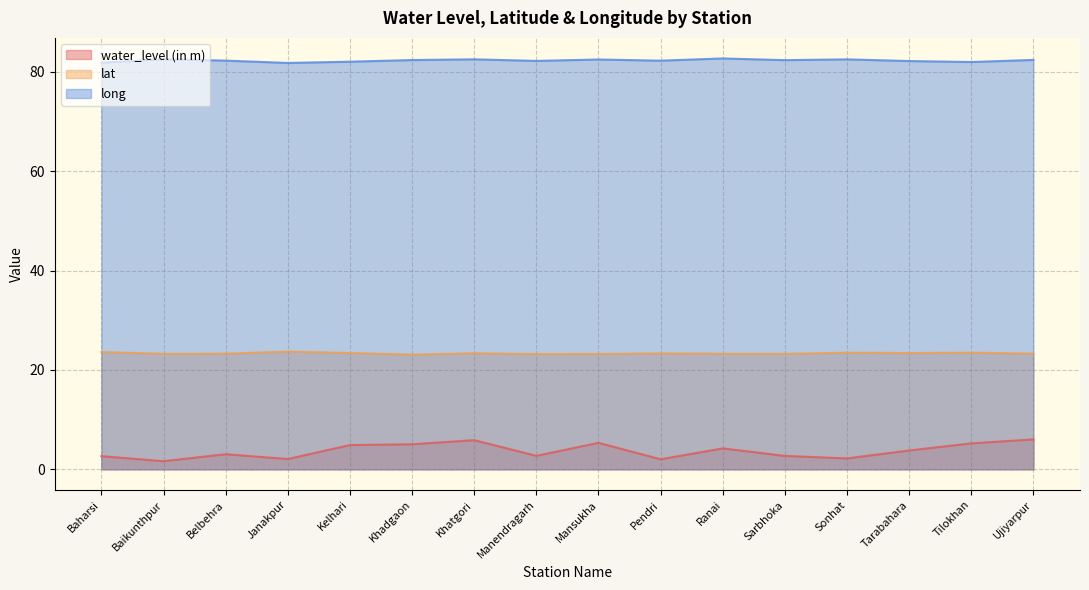

Reading left to right, what are all the values shown in this chart?

water_level (in m): Baharsi=2.6	Baikunthpur=1.6	Belbehra=3.0	Janakpur=2.1	Kelhari=4.9	Khadgaon=5.0	Khatgori=5.9	Manendragarh=2.7	Mansukha=5.3	Pendri=2.0	Ranai=4.2	Sarbhoka=2.7	Sonhat=2.2	Tarabahara=3.8	Tilokhan=5.2	Ujiyarpur=6.0
lat: Baharsi=23.6	Baikunthpur=23.3	Belbehra=23.3	Janakpur=23.7	Kelhari=23.4	Khadgaon=23.1	Khatgori=23.4	Manendragarh=23.2	Mansukha=23.2	Pendri=23.3	Ranai=23.3	Sarbhoka=23.2	Sonhat=23.5	Tarabahara=23.4	Tilokhan=23.5	Ujiyarpur=23.3
long: Baharsi=81.9	Baikunthpur=82.5	Belbehra=82.3	Janakpur=81.8	Kelhari=82.0	Khadgaon=82.4	Khatgori=82.5	Manendragarh=82.2	Mansukha=82.5	Pendri=82.3	Ranai=82.7	Sarbhoka=82.4	Sonhat=82.5	Tarabahara=82.2	Tilokhan=82.0	Ujiyarpur=82.4